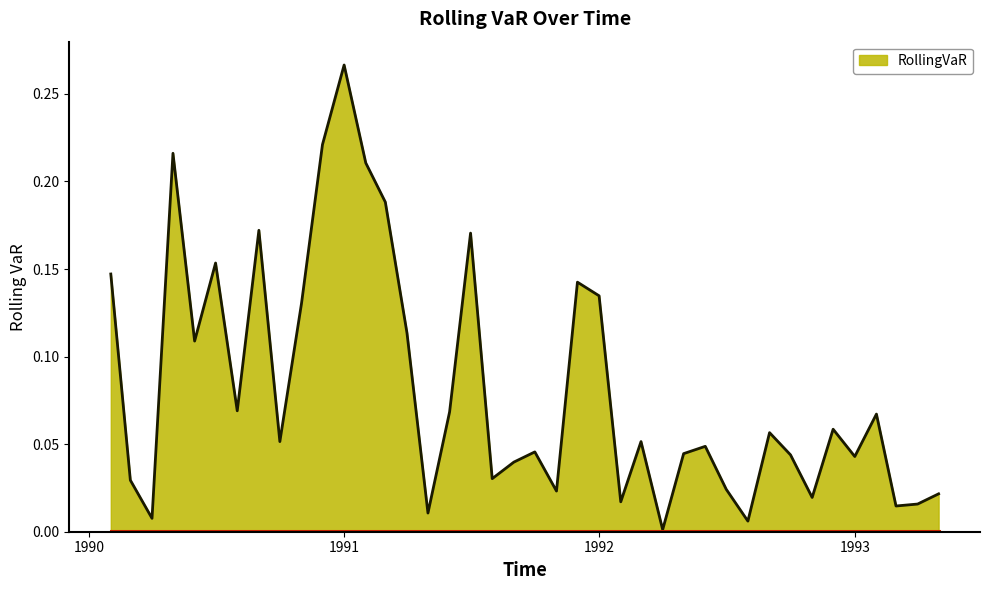

Does the chart display data point markers on the line(s)?

No